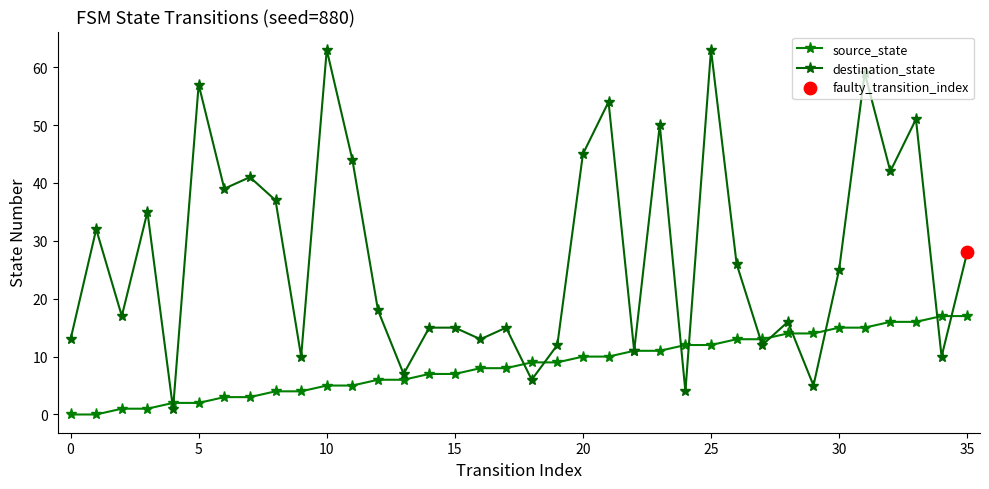

Is this an area chart (filled region under the line)?

No